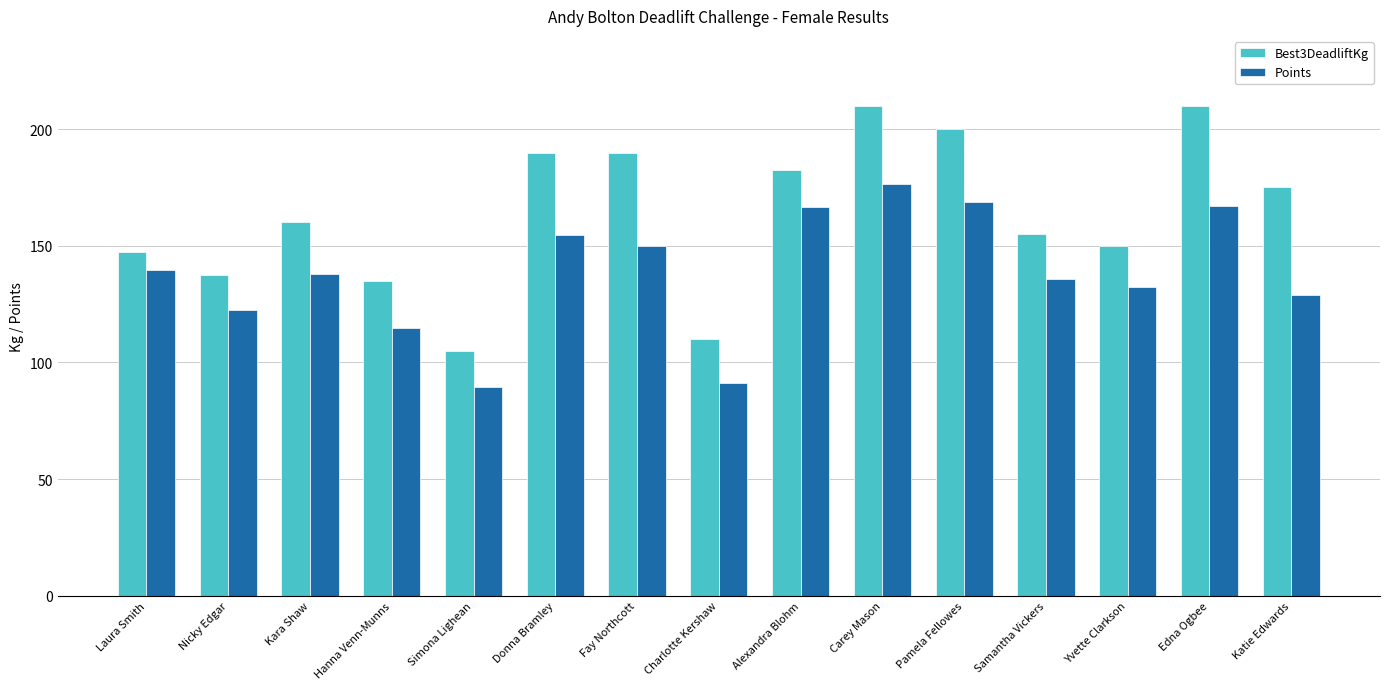

List the series in order of their overall mean, lowest first.

Points, Best3DeadliftKg